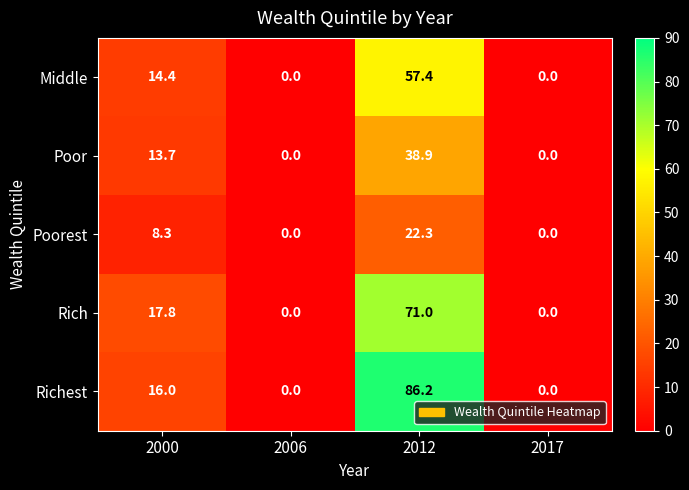

Which series has the widest spread of values?

Richest